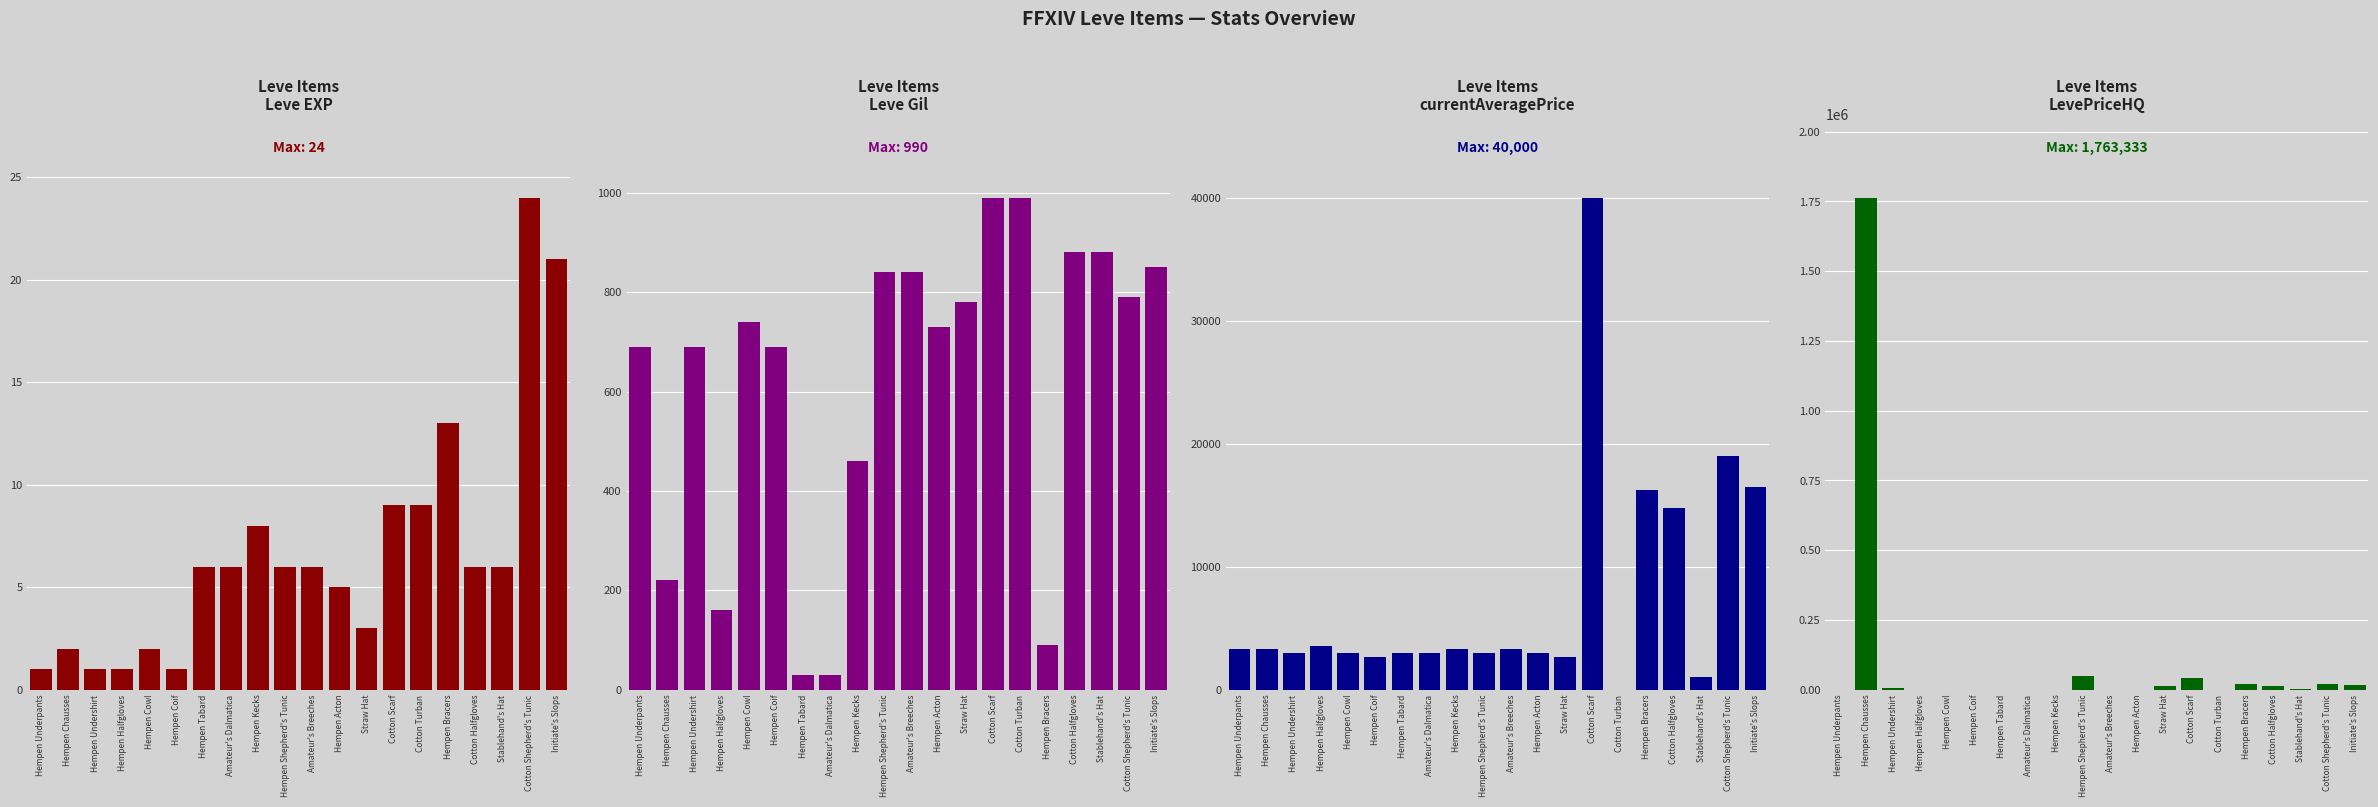

Which has a higher value, Hempen Cowl or Hempen Acton?

Hempen Acton